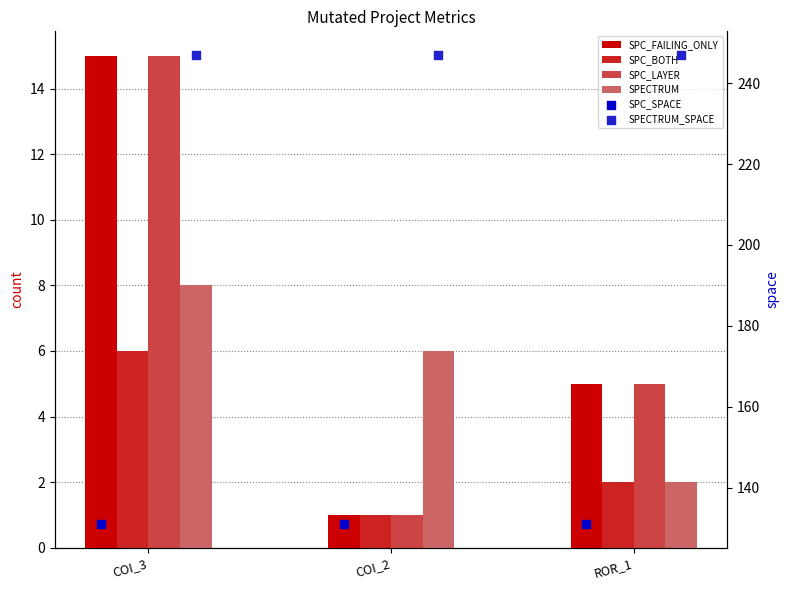

At which category is the sum across all series the highest?

COI_3